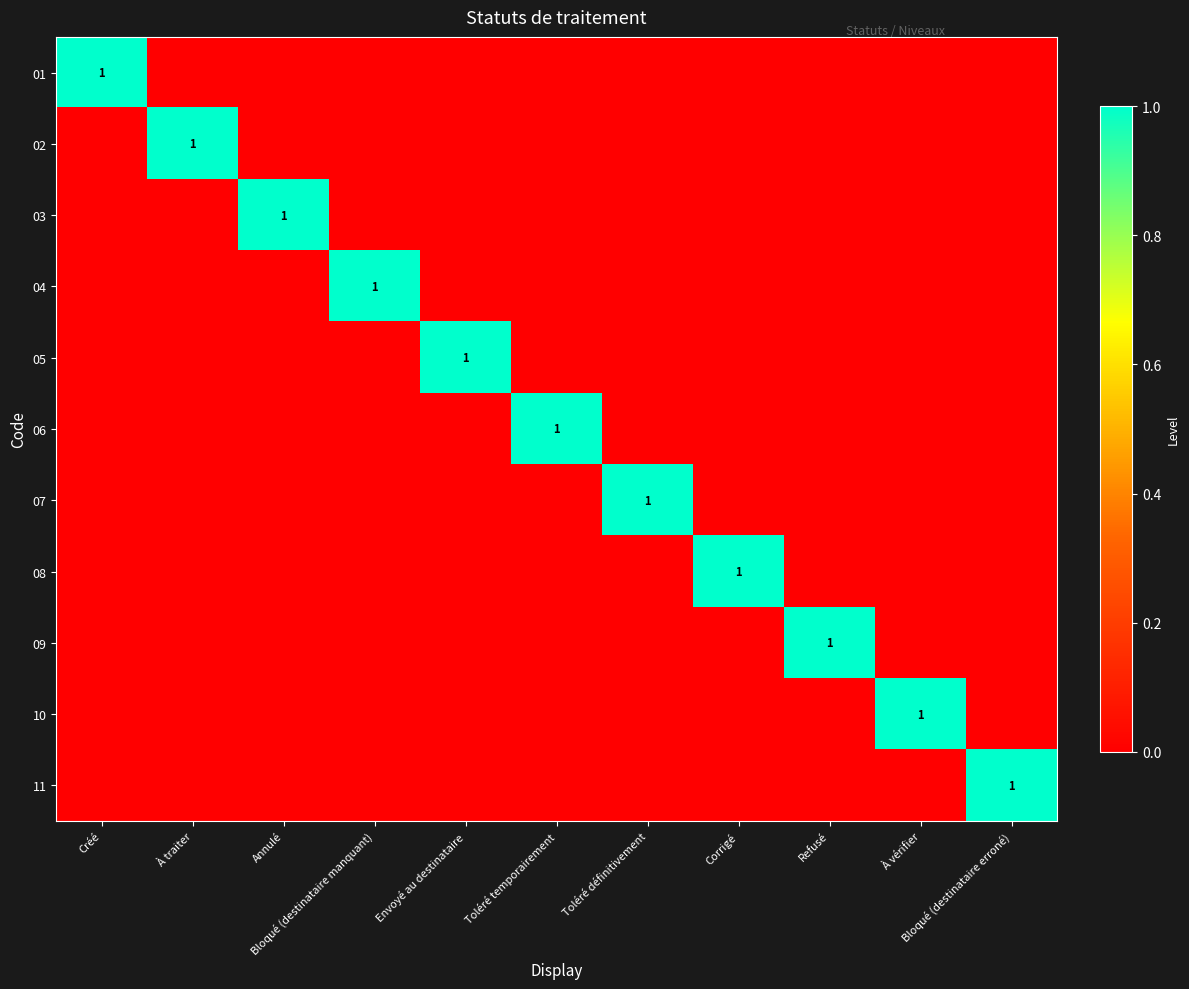

At Toléré temporairement, list the series in order from largest to smallest.

06, 01, 02, 03, 04, 05, 07, 08, 09, 10, 11